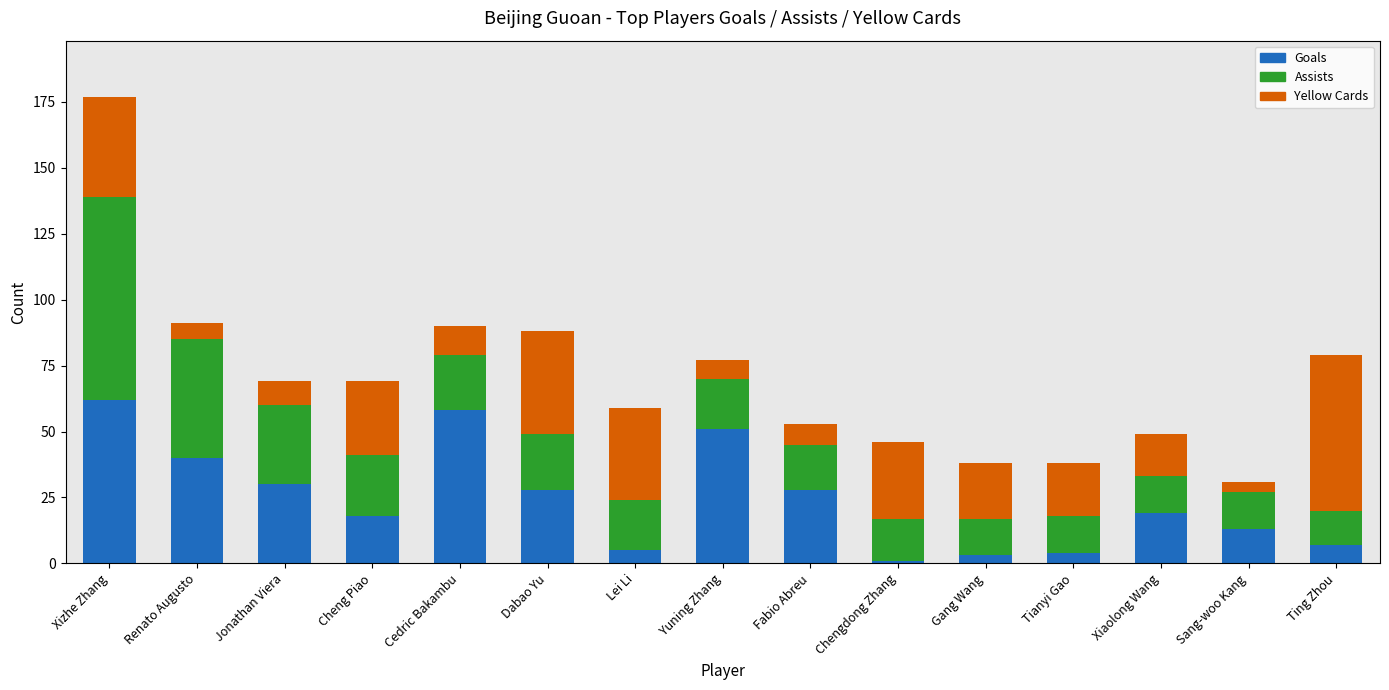

Which category has the highest value in the Goals series?

Xizhe Zhang